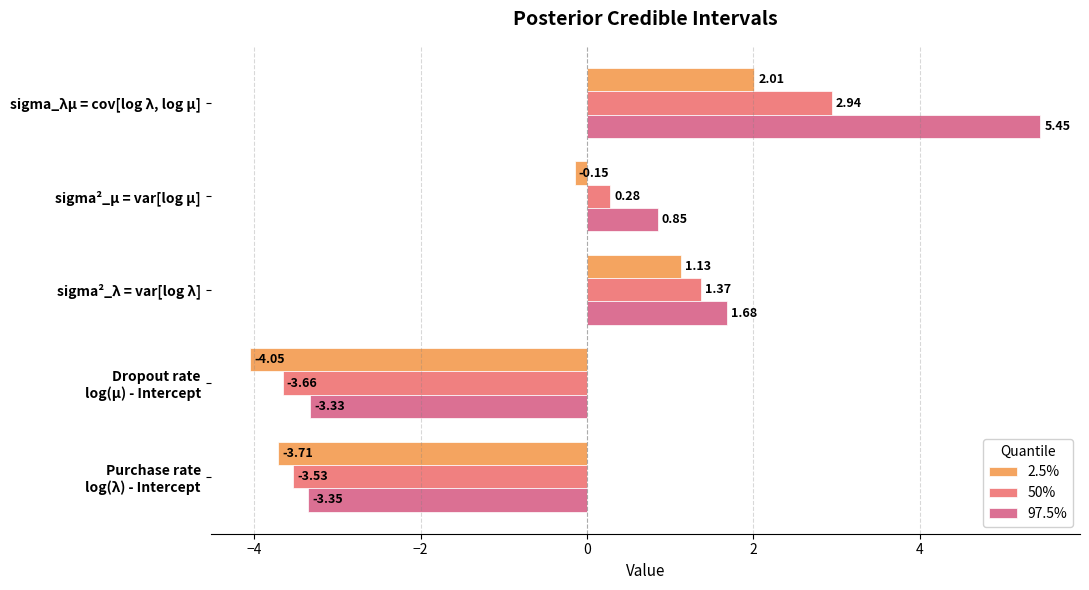

What is the difference between the maximum and second lowest values in the 50% series?

6.5